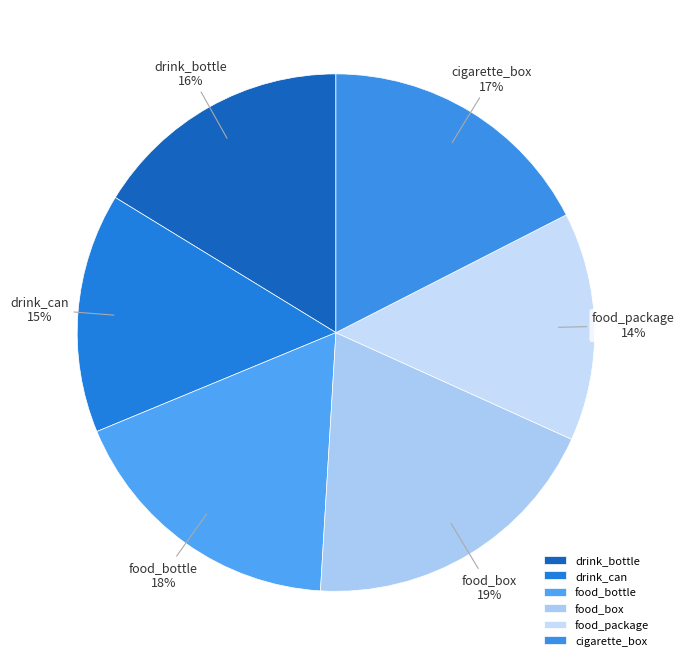

To the nearest percent, what portion does cigarette_box represent?

17%